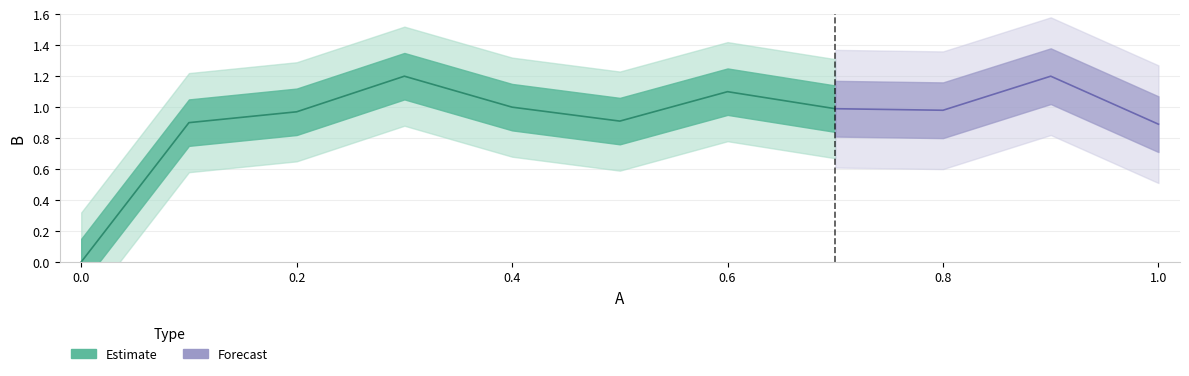

What is the difference between the second highest and minimum values?

1.2